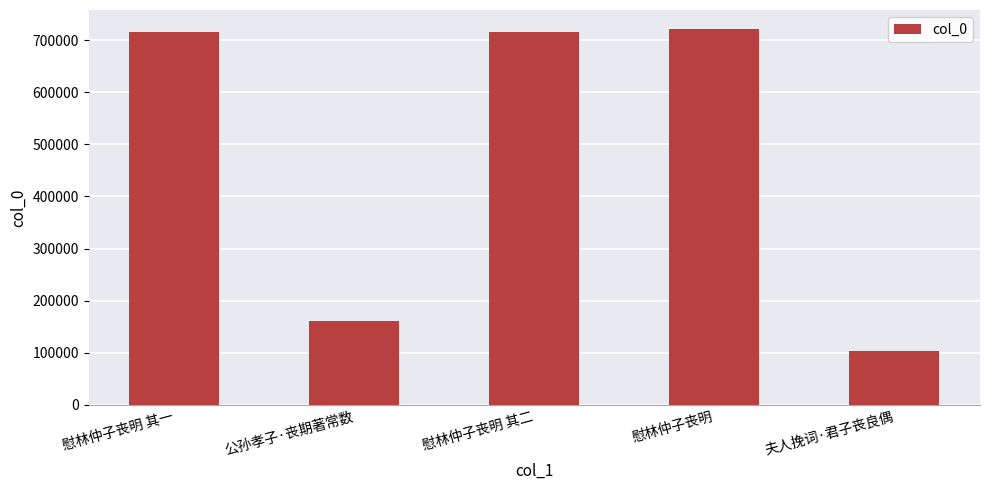

What is the change in value from 慰林仲子丧明 其一 to 公孙孝子·丧期著常数?

-556169